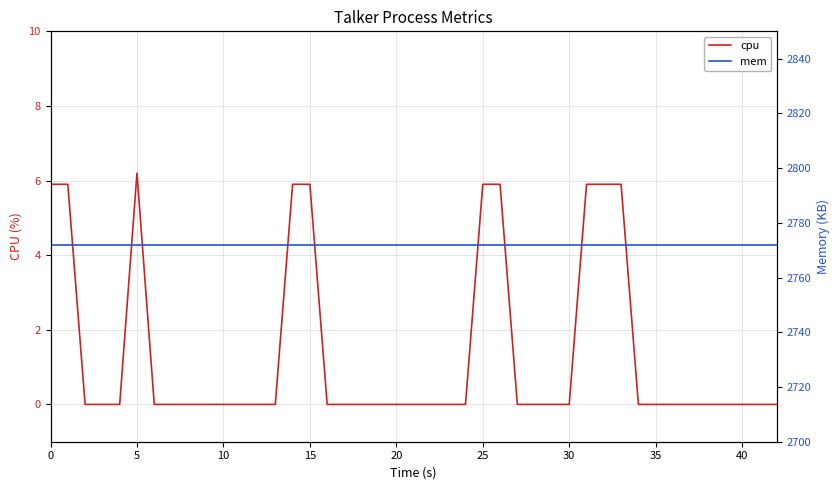

The cpu series shows 2.6 at 30. True or false?

False